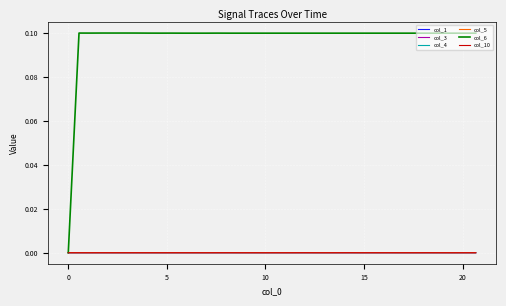

Which series has the widest spread of values?

col_6